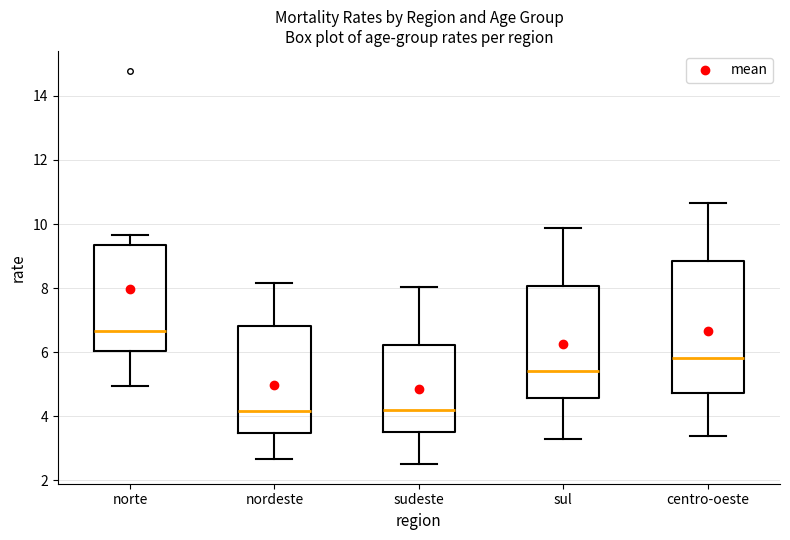

Where is the upper edge of the box for centro-oeste on the y-axis? The values are not printed on the chart, so give them approximately, as read against the axis.

8.8